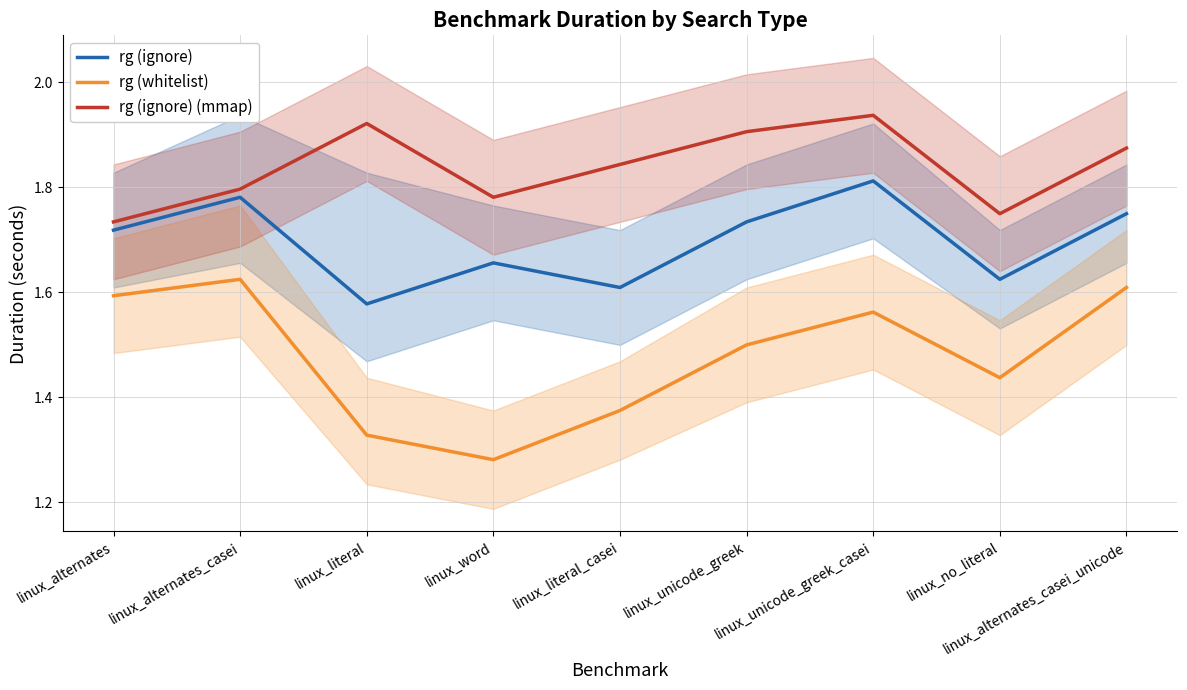

Where is the first local maximum for rg (whitelist)?

linux_alternates_casei